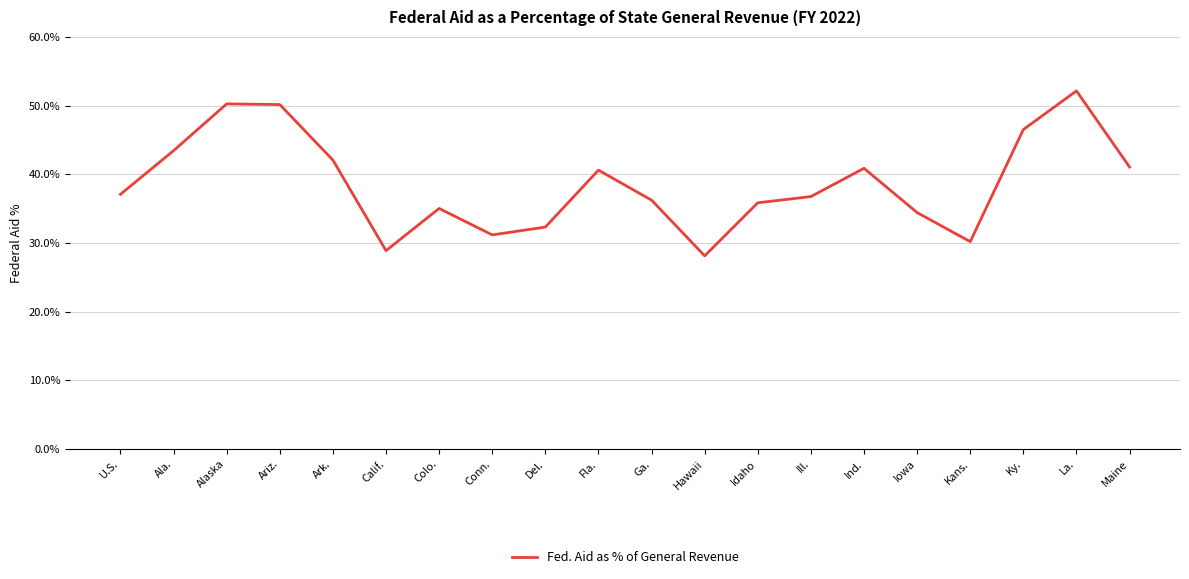

List the labels in order of value, smallest first.

Hawaii, Calif., Kans., Conn., Del., Iowa, Colo., Idaho, Ga., Ill., U.S., Fla., Ind., Maine, Ark., Ala., Ky., Ariz., Alaska, La.